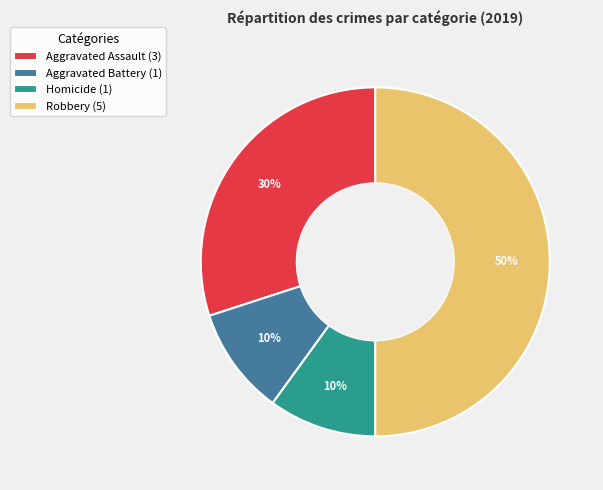

To the nearest percent, what is the difference between the largest and smallest slice percentages?

40%